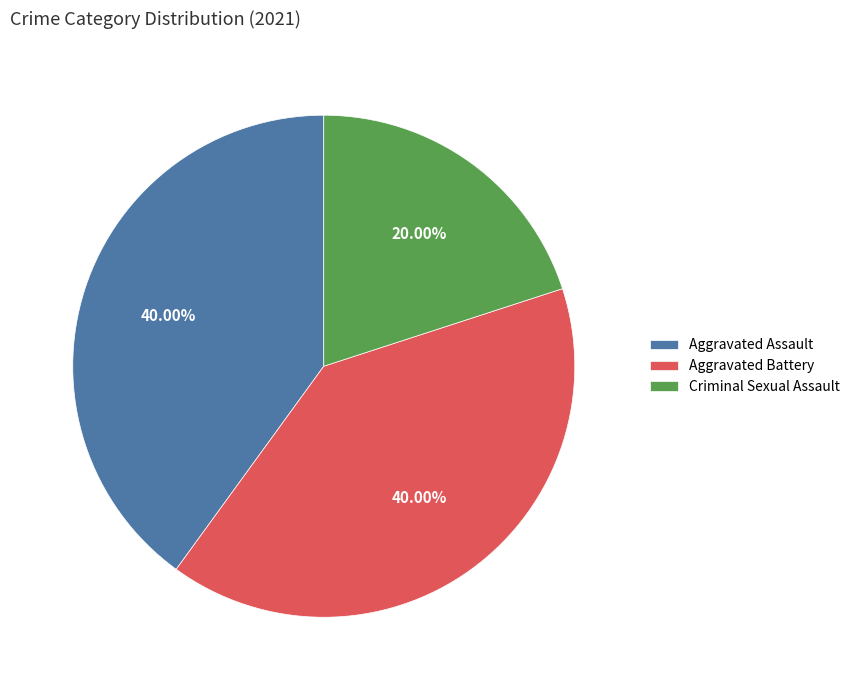

Which slice is the smallest?

Criminal Sexual Assault